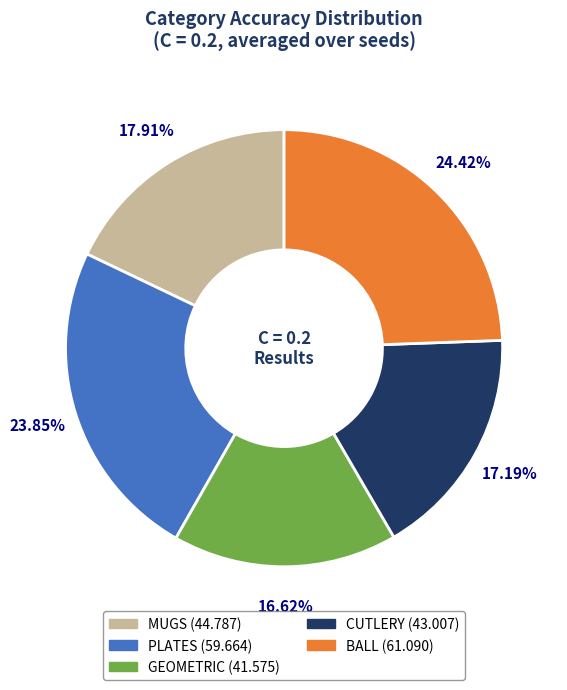

To the nearest percent, what percentage of the pie is PLATES?

24%